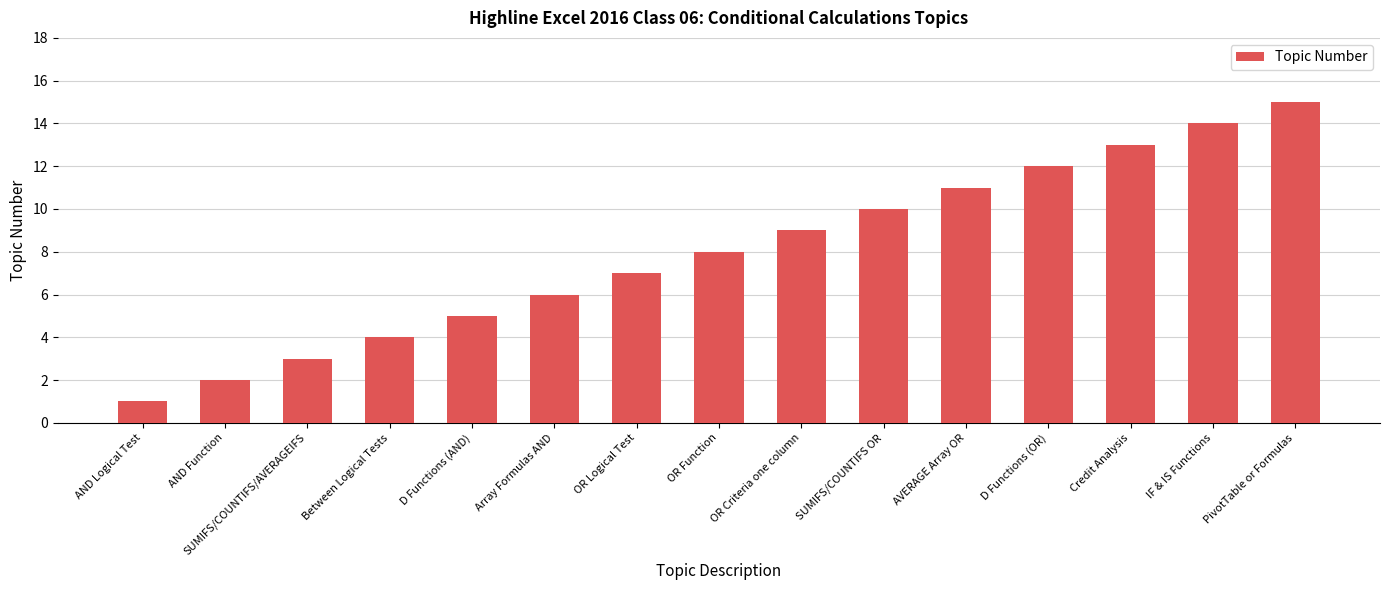

Reading right to left, transcribe all the data shown in this chart.

15	14	13	12	11	10	9	8	7	6	5	4	3	2	1